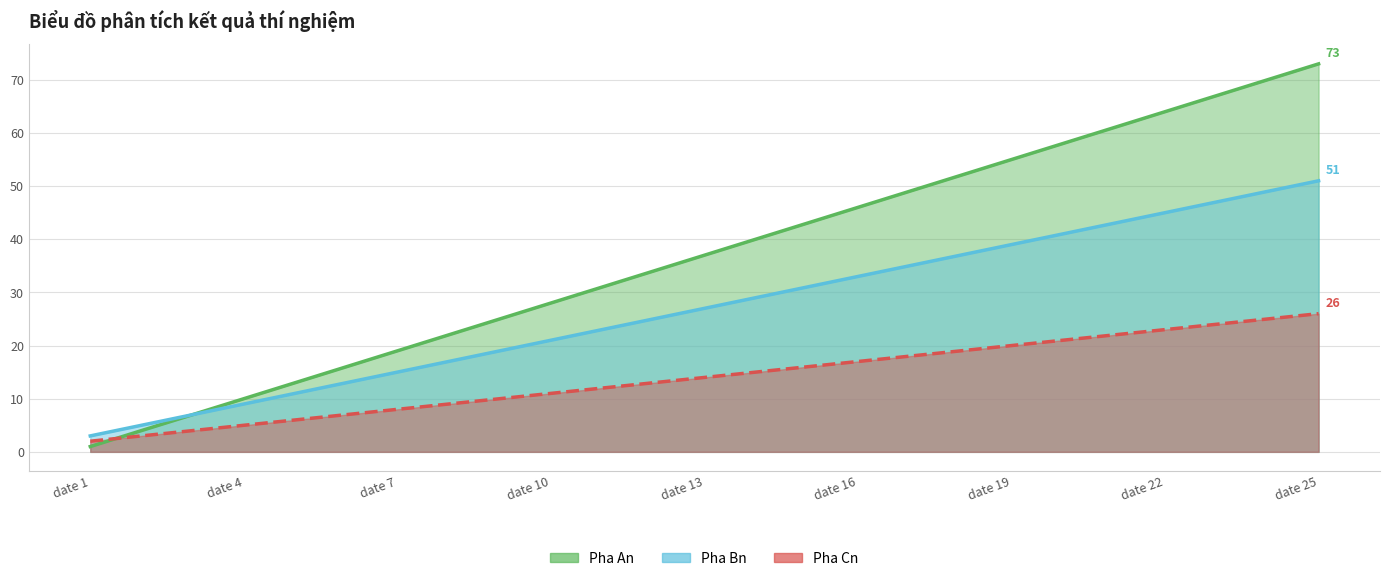

Which has a higher value, date 2 or date 6?

date 6